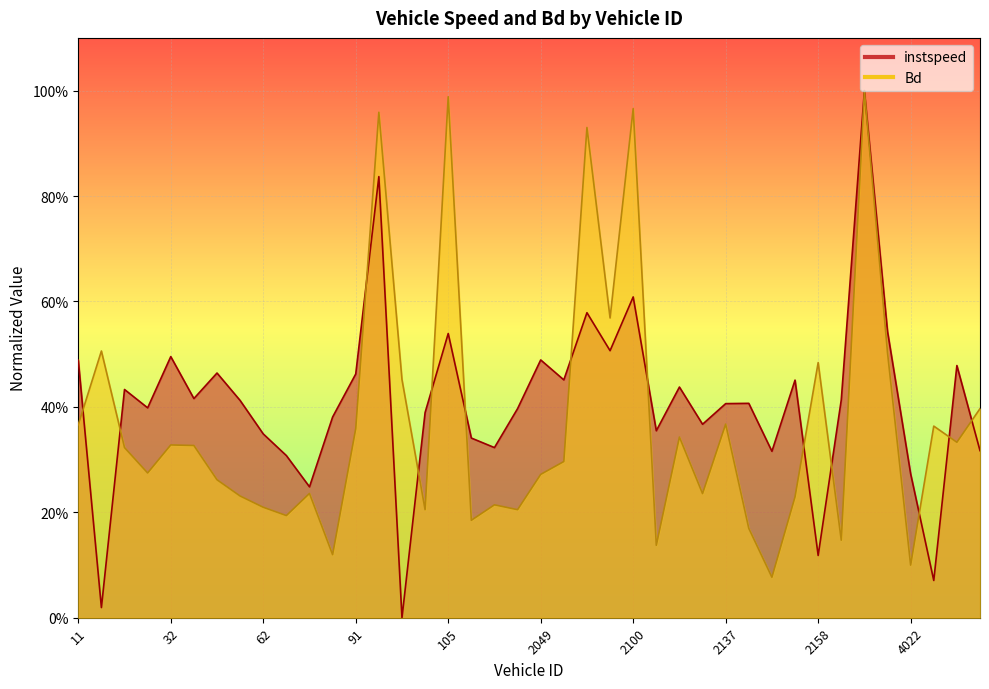

Rank the categories by instspeed value from lowest to highest.

96.0, 17.0, 4024.0, 2158.0, 81.0, 4022.0, 77.0, 2151.0, 4047.0, 2040.0, 149.0, 62.0, 2111.0, 2132.0, 84.0, 102.0, 2042.0, 25.0, 2137.0, 2150.0, 45.0, 4011.0, 34.0, 22.0, 2129.0, 2155.0, 2063.0, 91.0, 43.0, 4035.0, 11.0, 2049.0, 32.0, 2096.0, 105.0, 4018.0, 2080.0, 2100.0, 93.0, 4016.0